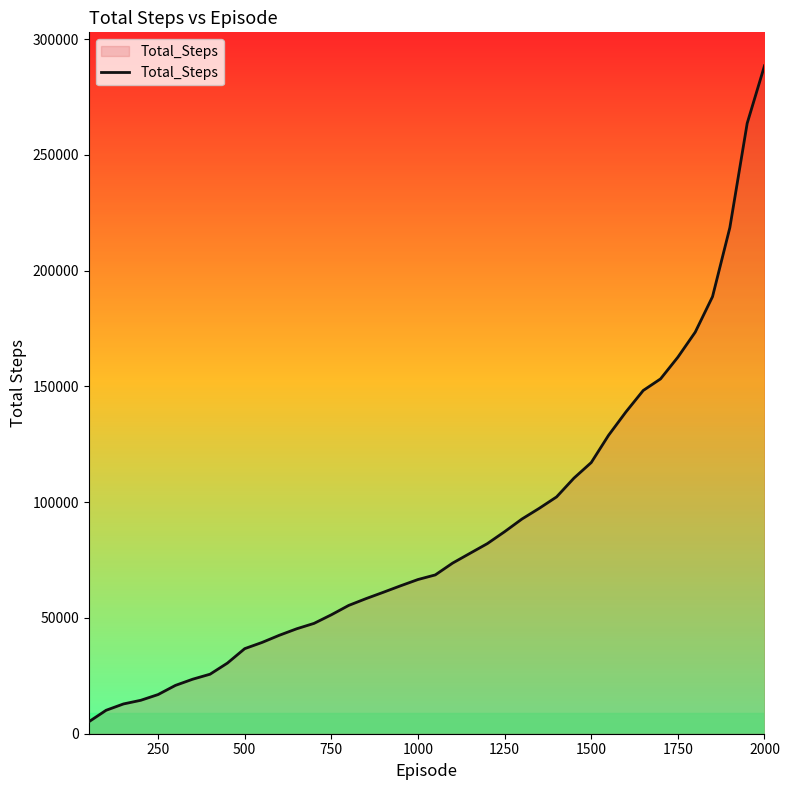

What is the greatest value displayed?

288528